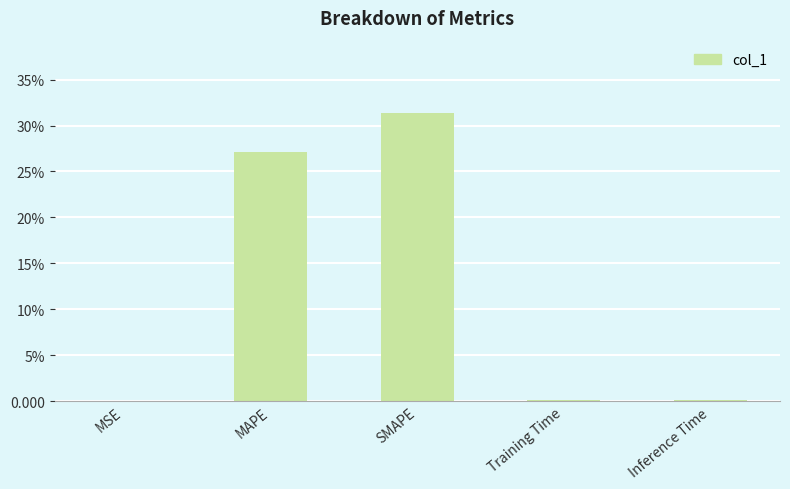

Reading right to left, transcribe all the data shown in this chart.

0.1	0.1	31.4	27.1	0.0